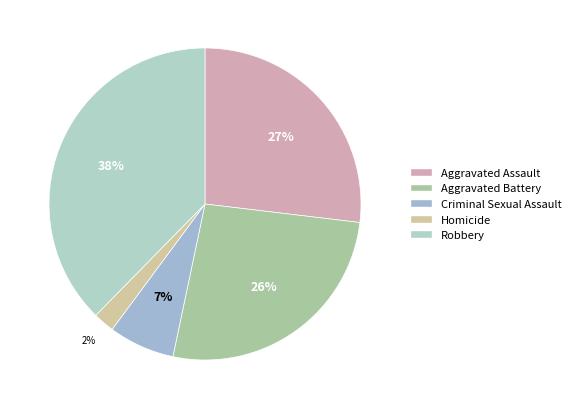

True or false: Robbery accounts for 27% of the total.

False